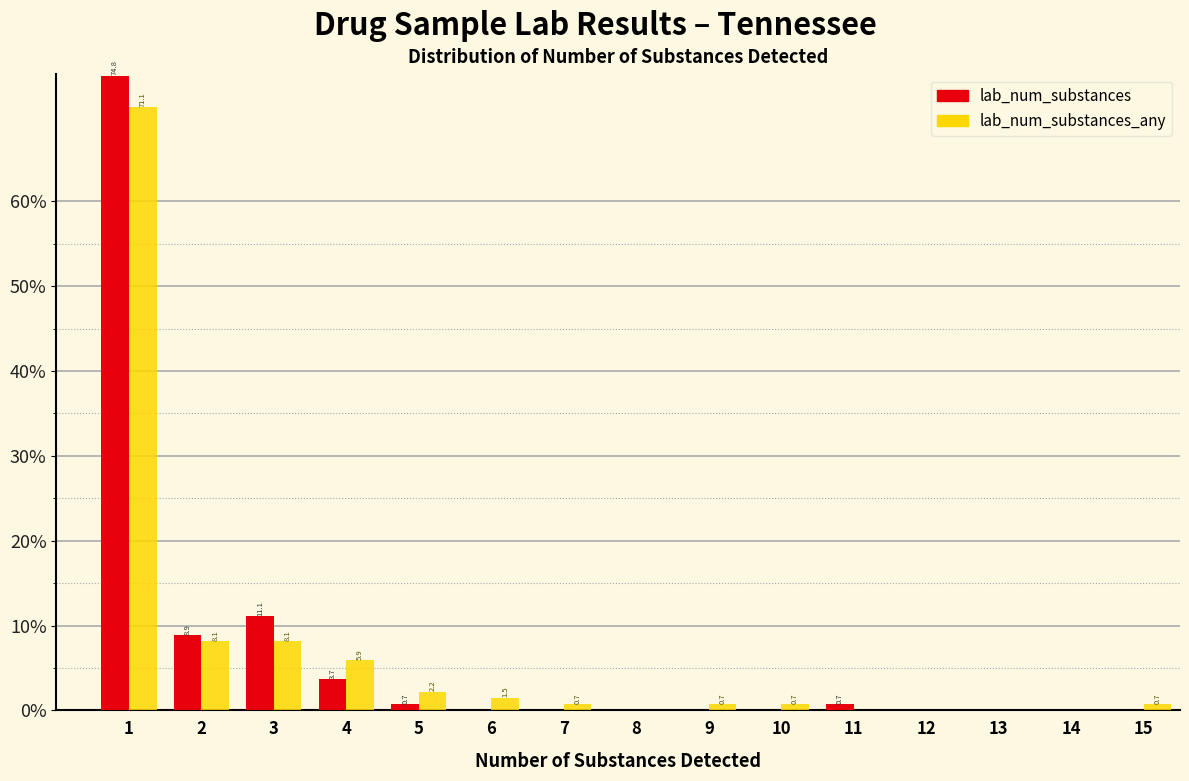

Reading left to right, transcribe all the data shown in this chart.

lab_num_substances: 1=74.8	2=8.9	3=11.1	4=3.7	5=0.7	6=0.0	7=0.0	8=0.0	9=0.0	10=0.0	11=0.7	12=0.0	13=0.0	14=0.0	15=0.0
lab_num_substances_any: 1=71.1	2=8.1	3=8.1	4=5.9	5=2.2	6=1.5	7=0.7	8=0.0	9=0.7	10=0.7	11=0.0	12=0.0	13=0.0	14=0.0	15=0.7